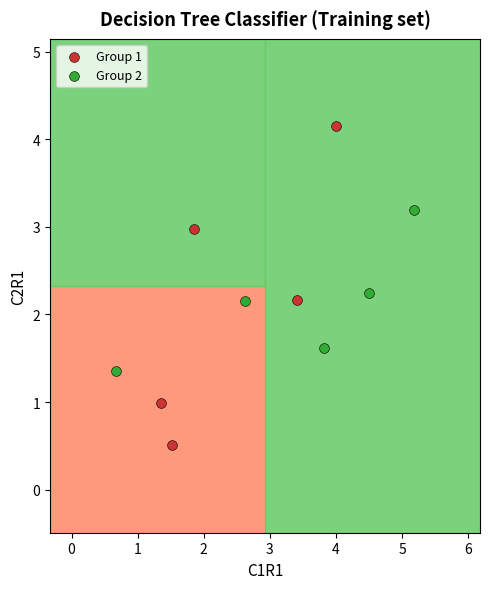

Which series contains the lowest Y value?

Group 1